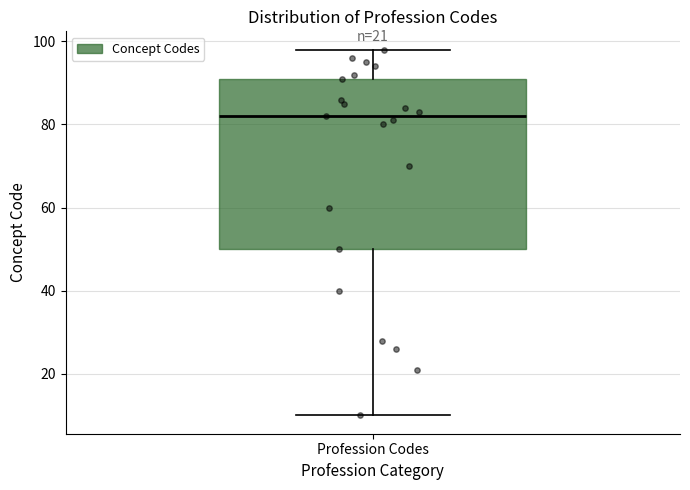

Read this box plot against the y-axis: the position of the median line, the range covered by the box, and the ends of both whiskers. The values are not printed on the chart, so give them approximately, as read against the axis.

median 82, box 50 to 92, whiskers 10 to 98